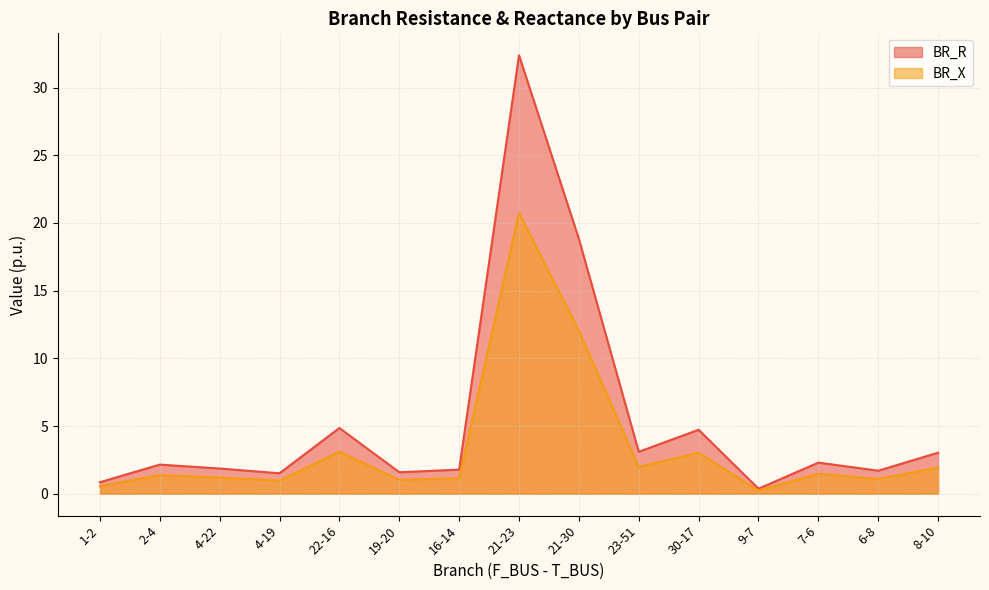

Reading right to left, list all the values displayed in this chart.

BR_R: 3.0	1.7	2.3	0.4	4.7	3.1	18.8	32.4	1.8	1.6	4.9	1.5	1.9	2.2	0.8
BR_X: 1.9	1.1	1.5	0.2	3.0	2.0	12.0	20.7	1.1	1.0	3.1	1.0	1.2	1.4	0.5